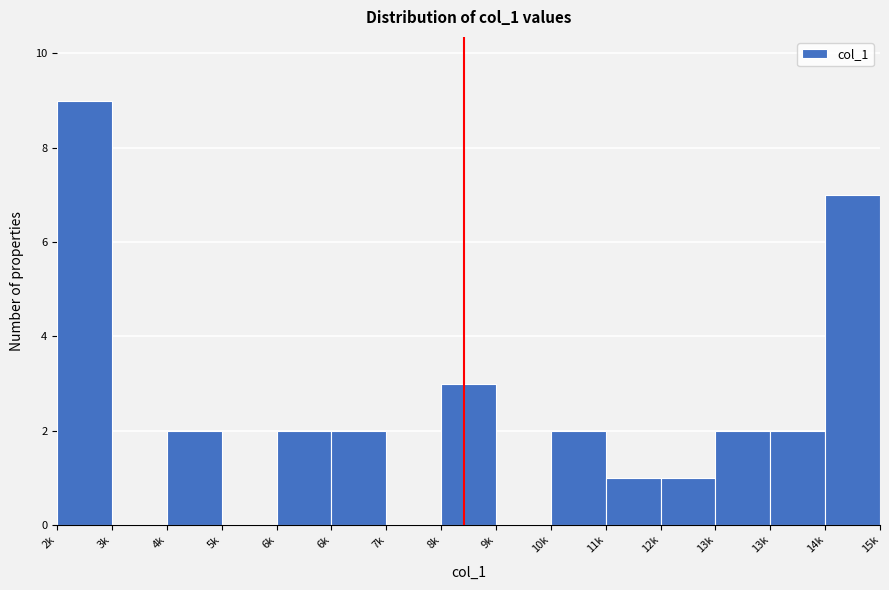

How many categories are shown in the chart?

15